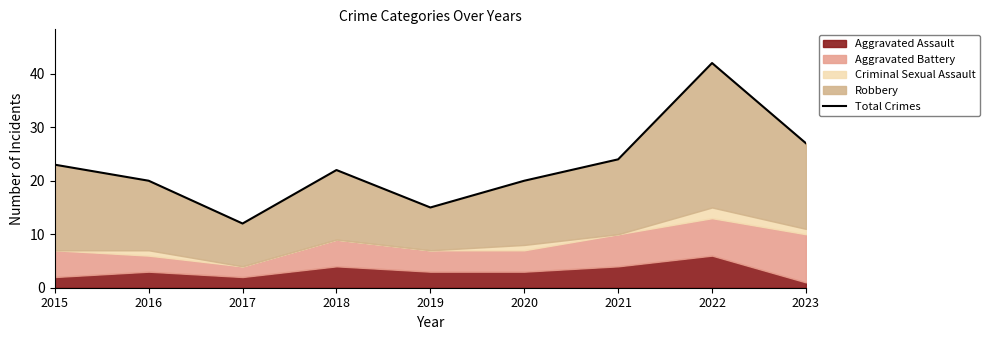

How many lines are shown in the chart?

1